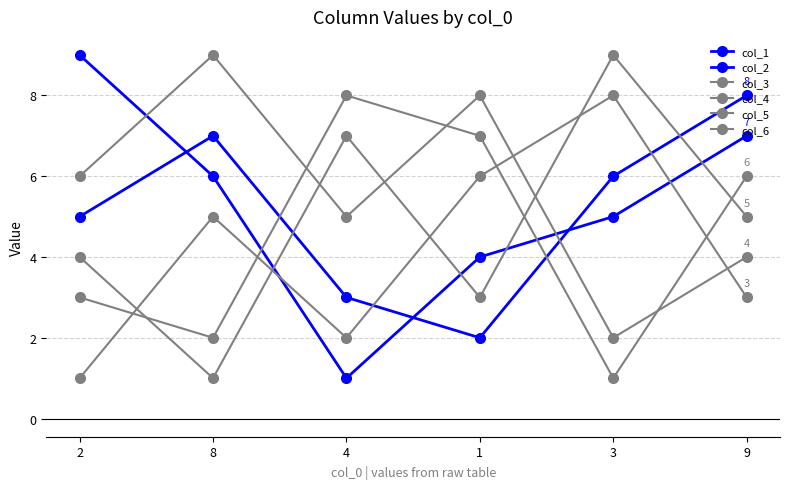

What is the lowest value of the col_3 series?

1